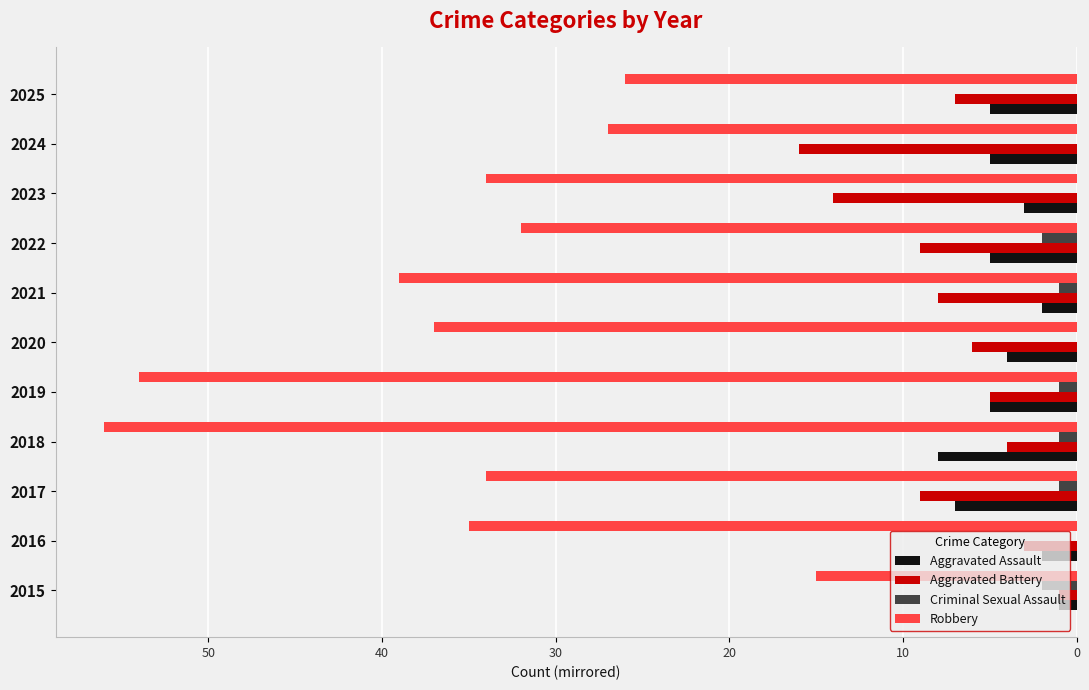

What are all the series names shown in the legend?

Aggravated Assault, Aggravated Battery, Criminal Sexual Assault, Robbery